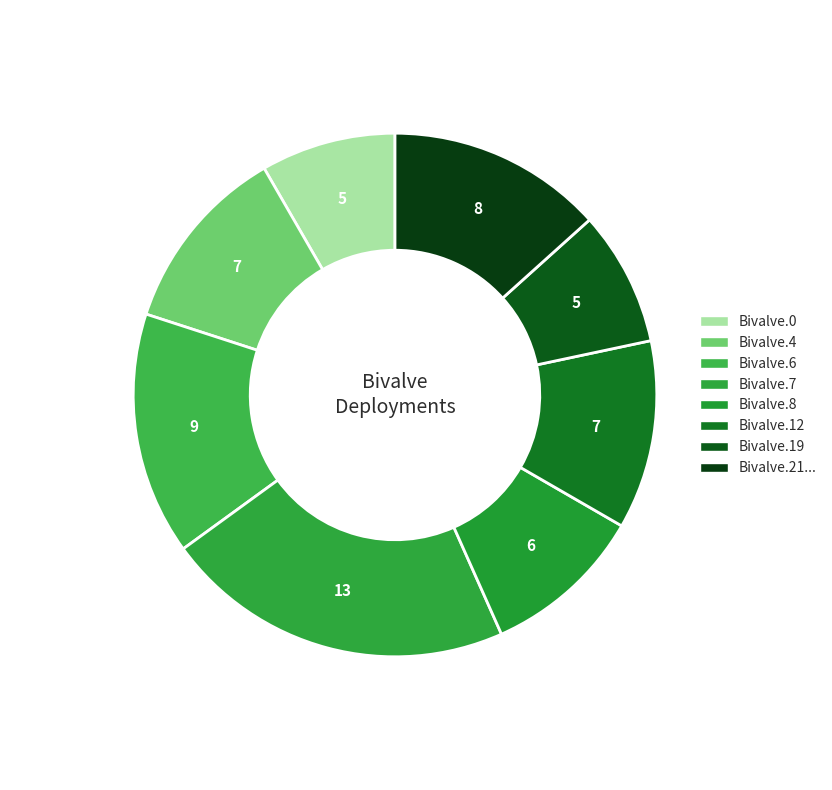

How many slices are in this pie chart?

8